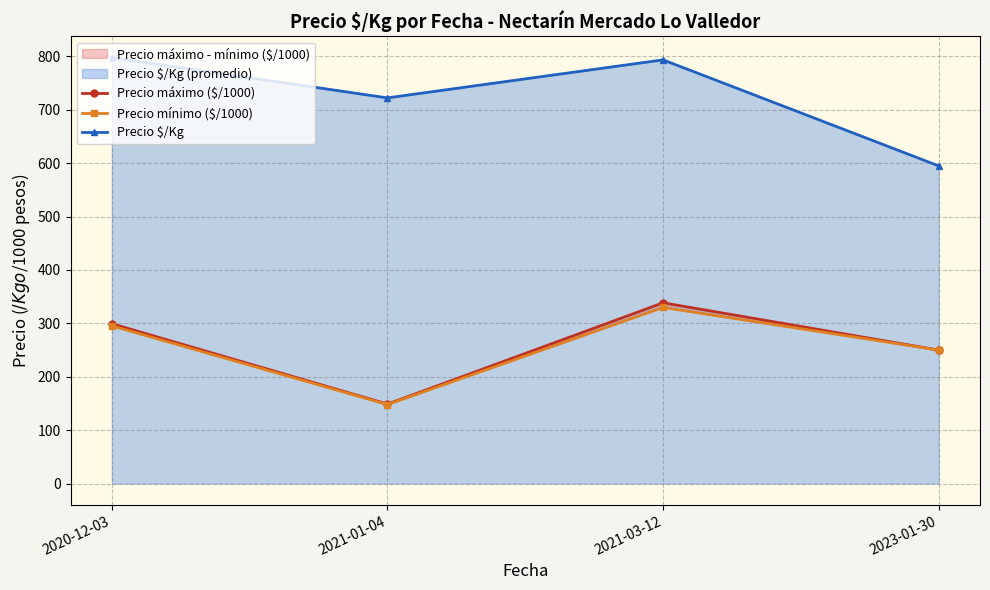

At which label is Precio mínimo ($/1000) closest to 238?

2023-01-30